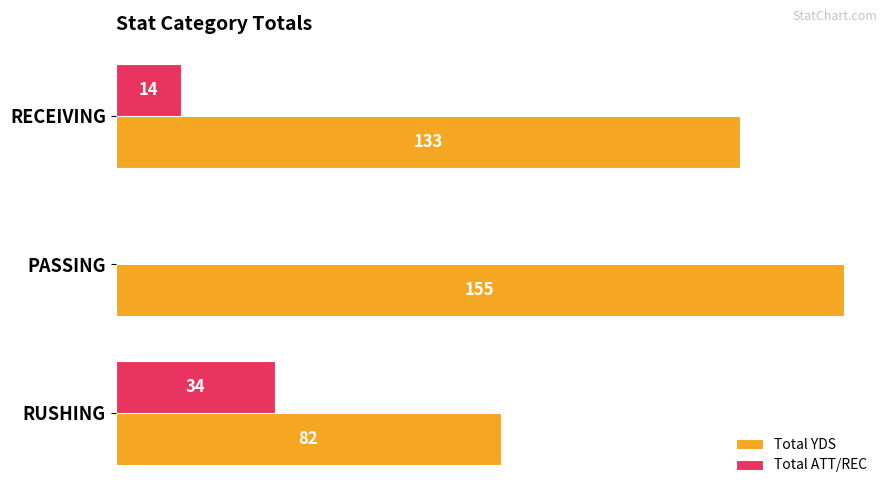

At which label is Total ATT/REC closest to 17?

RECEIVING